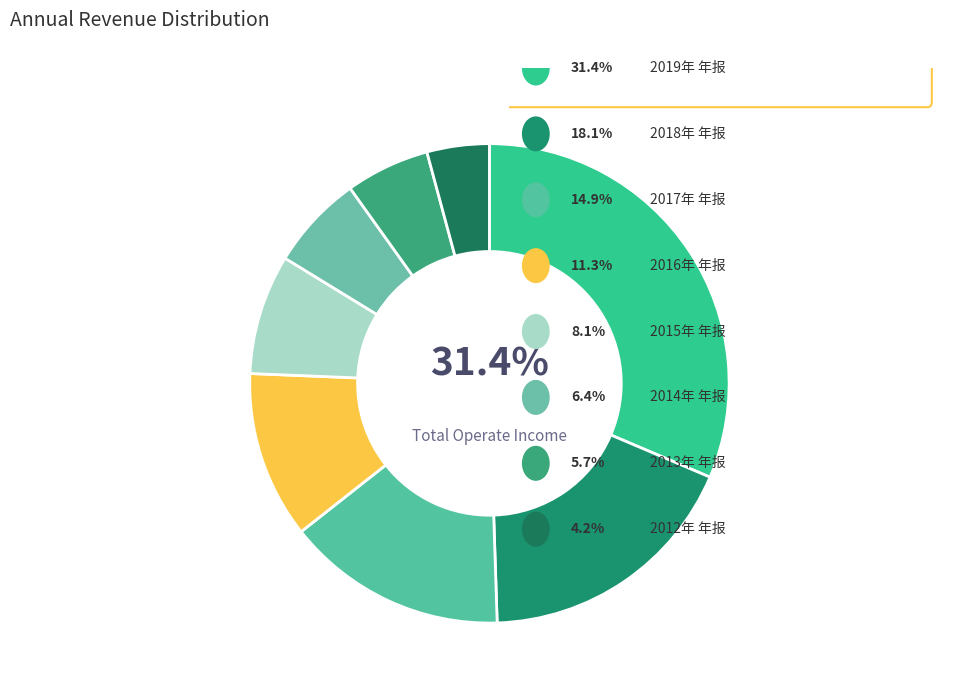

How many segments does this pie chart have?

8